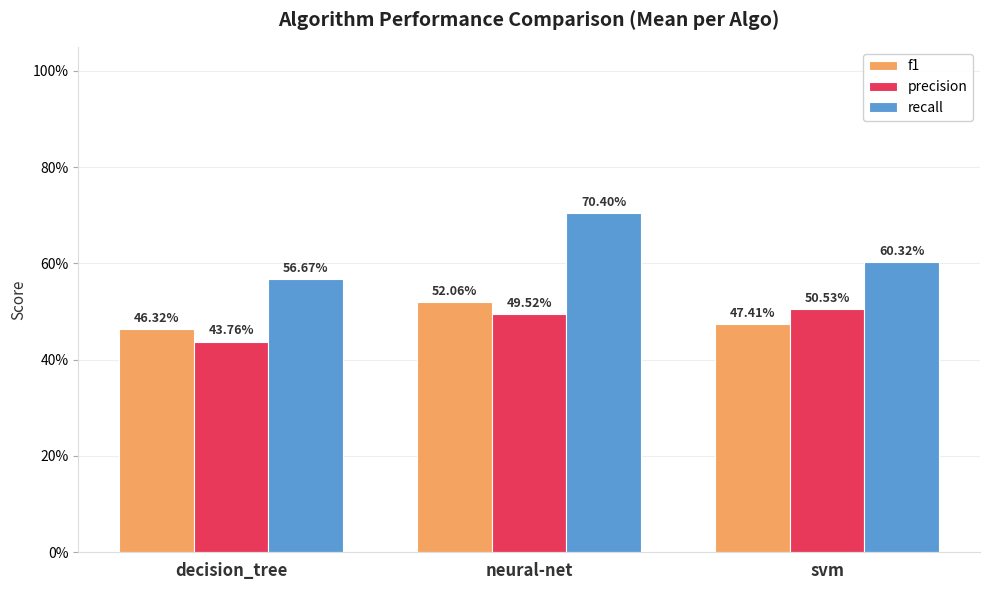

What is the minimum value for precision?

0.4